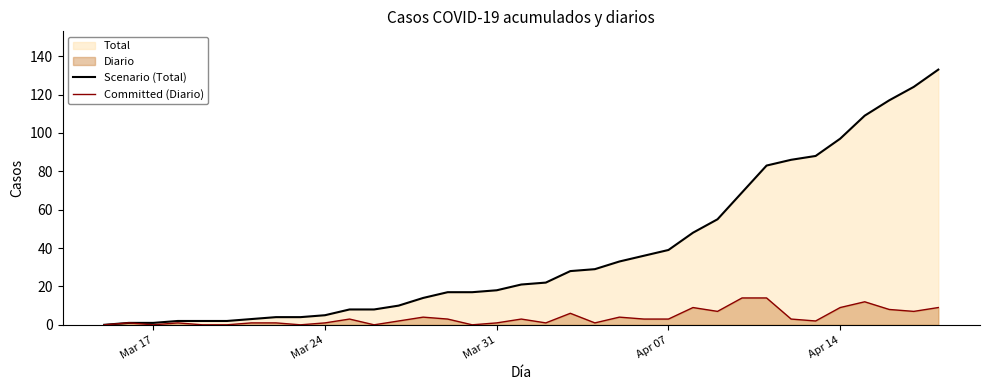

Is it true that Committed (Diario) equals -5 at Mar 17?

False